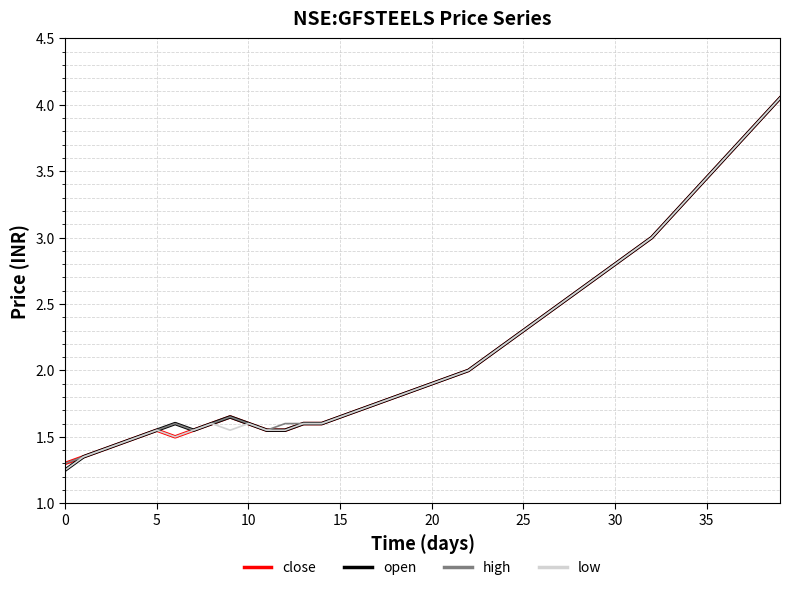

At which label does close reach its peak?

39